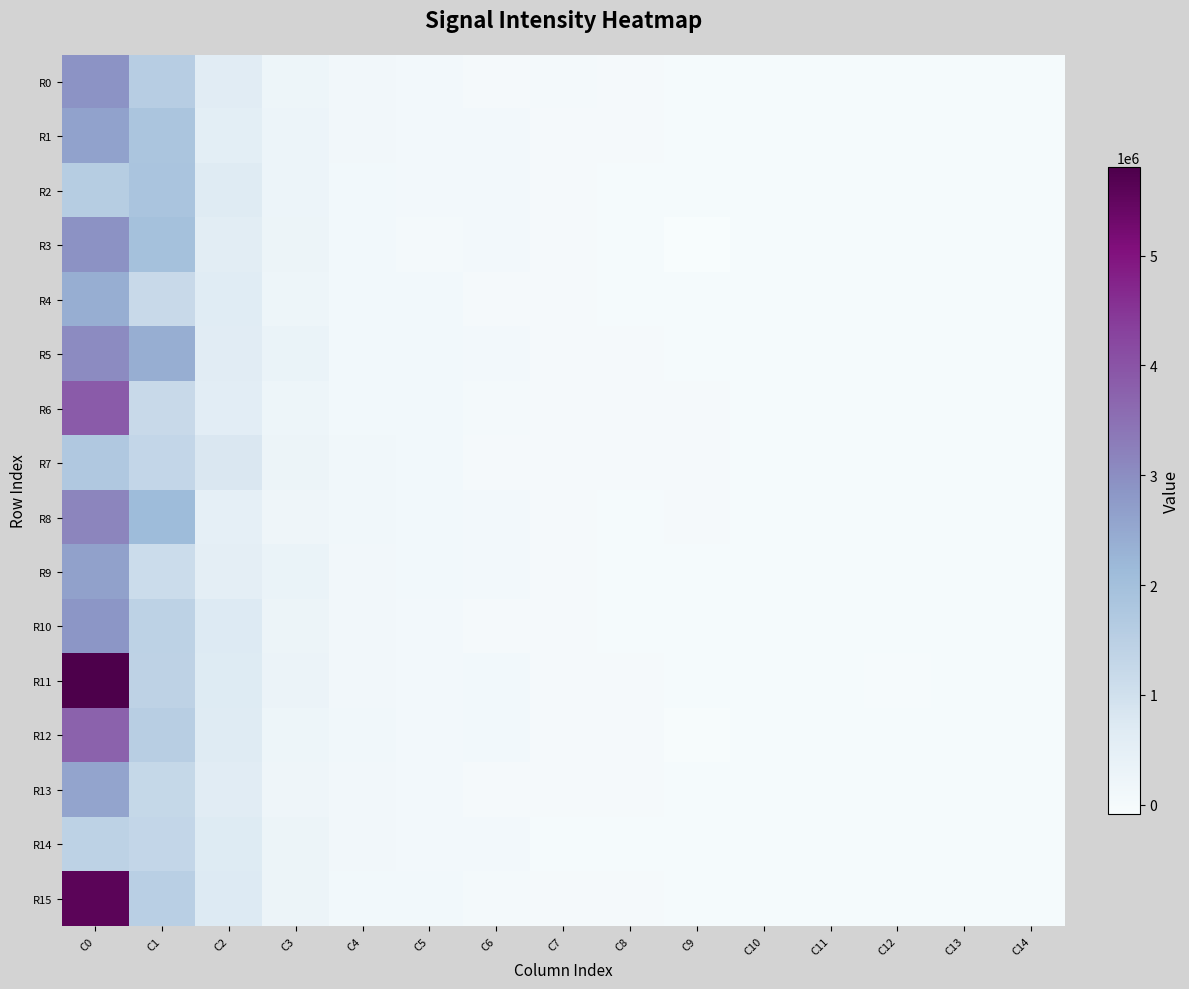

At which category is the sum across all series the highest?

C0